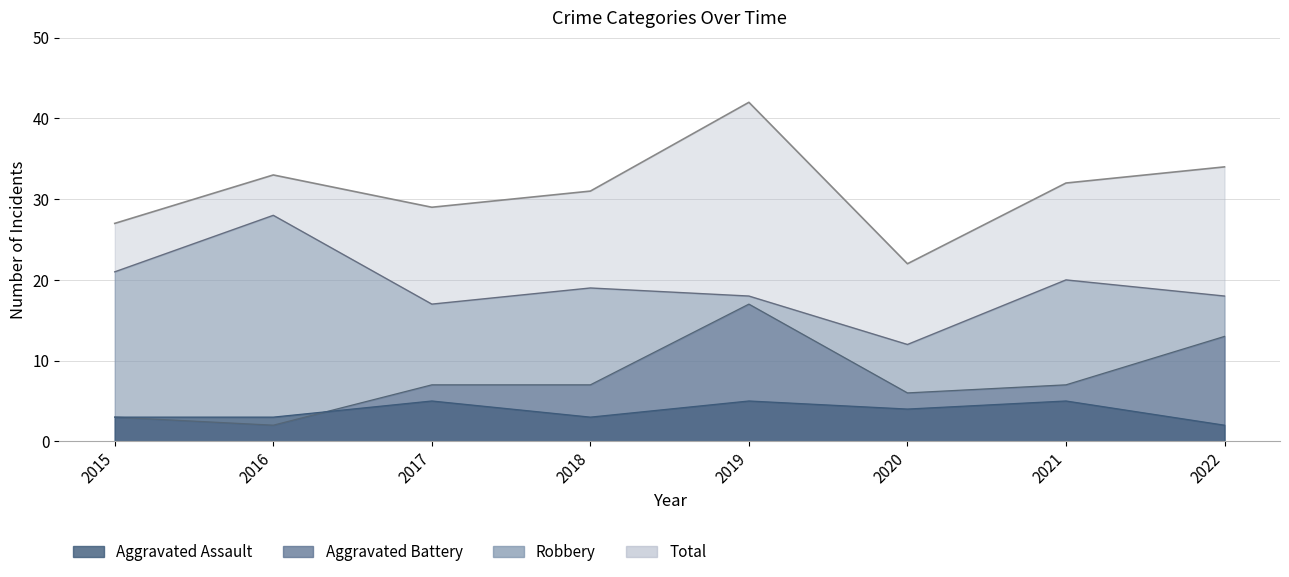

True or false: Robbery and Aggravated Battery cross at least once.

False